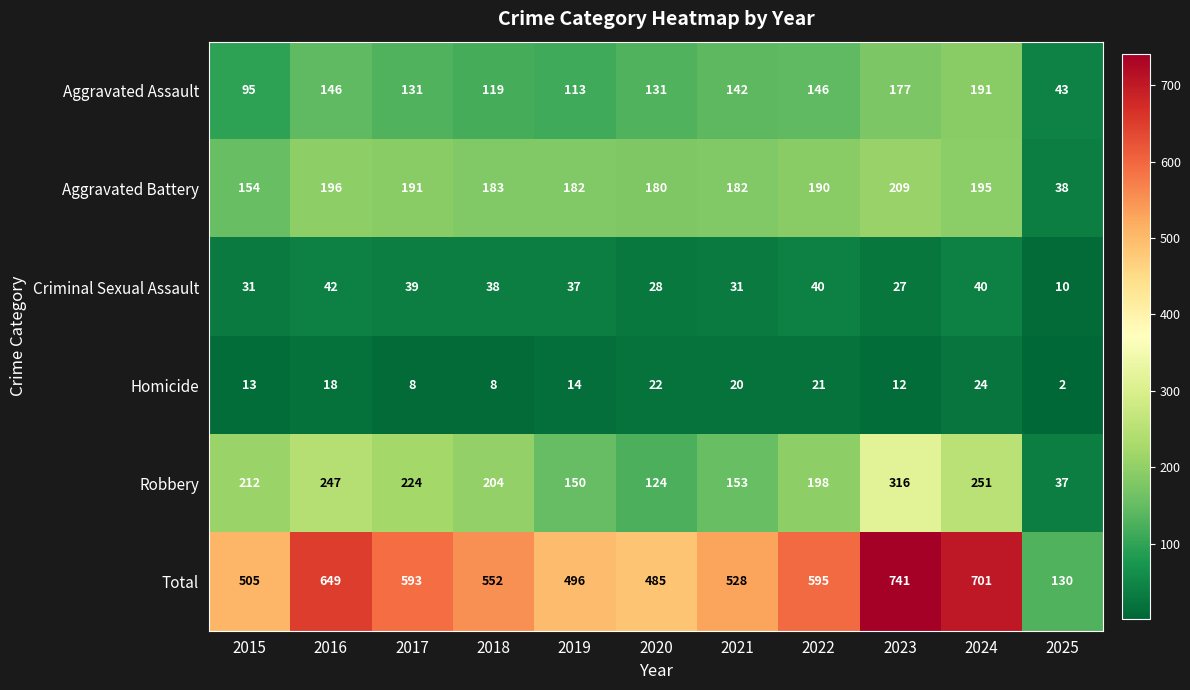

At how many categories does at least one series exceed 344?

10